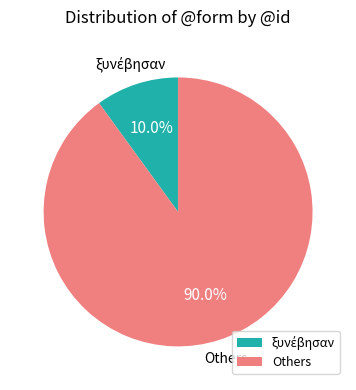

What portion of the pie excludes Others?

10.0%